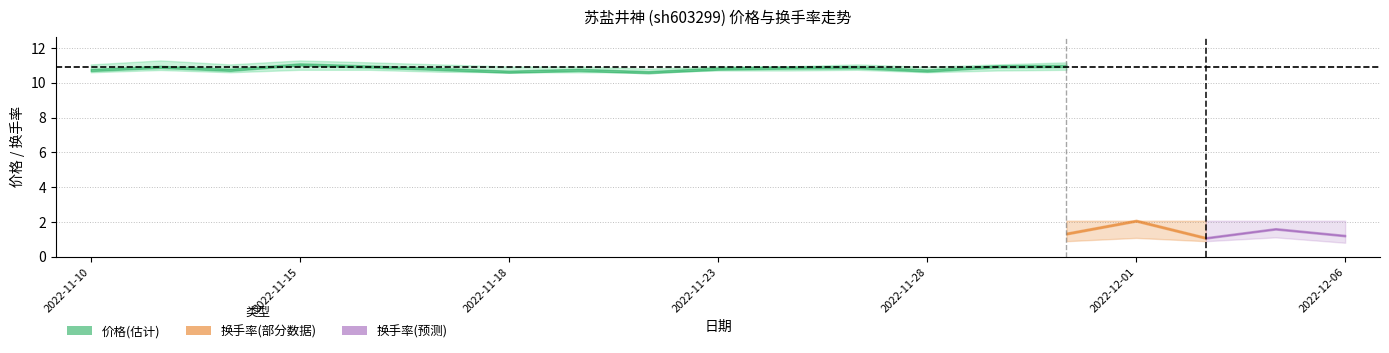

Between 2022-11-17 and 2022-11-22, which is larger?

2022-11-17